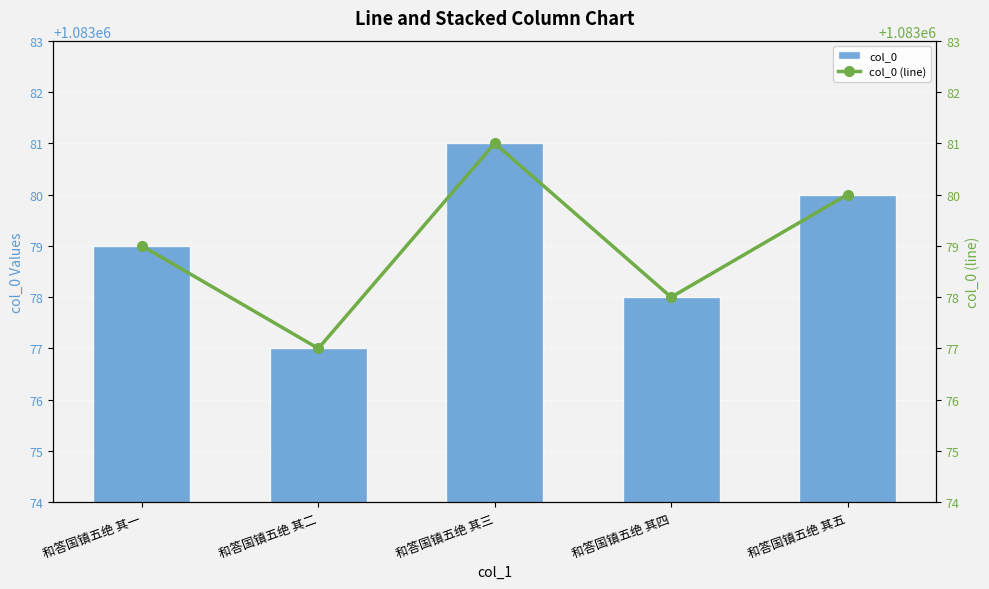

What is the label of the 3rd bar from the left?

和答国镇五绝 其三